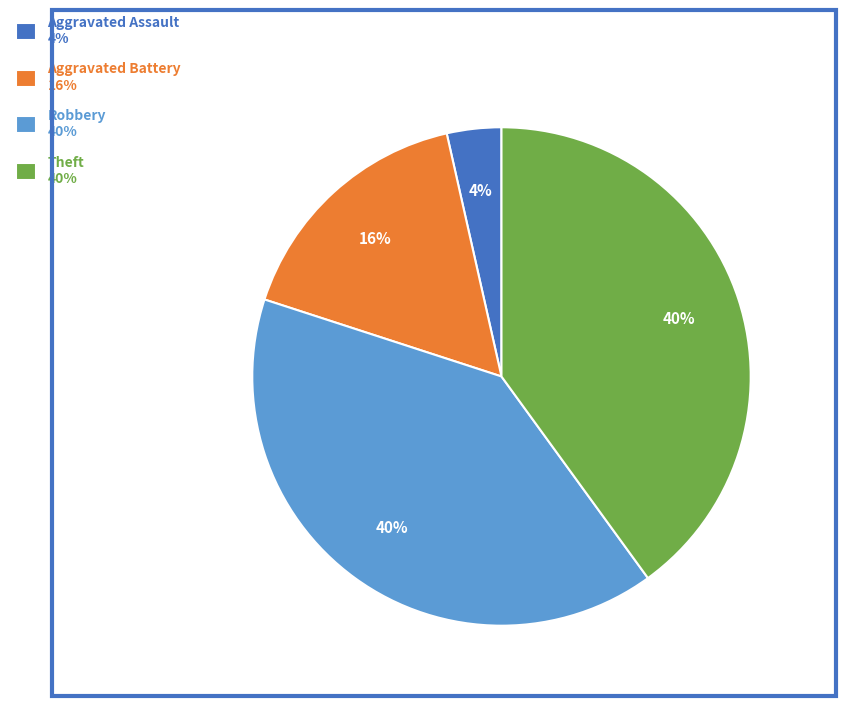

Count the number of slices in the pie.

4